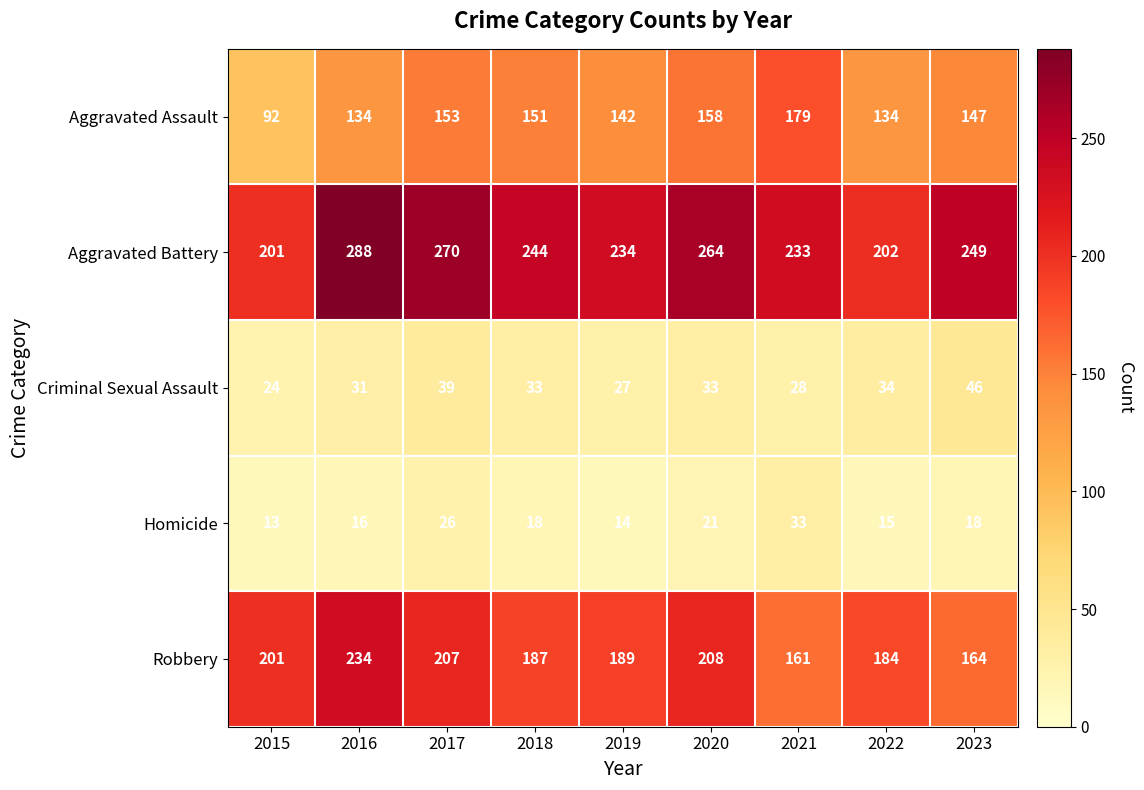

Is it true that Robbery equals 75 at 2018?

False